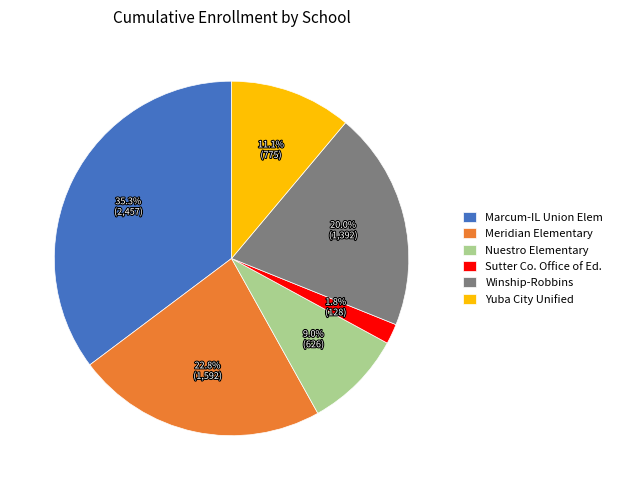

Which has a higher value, Nuestro Elementary or Yuba City Unified?

Yuba City Unified